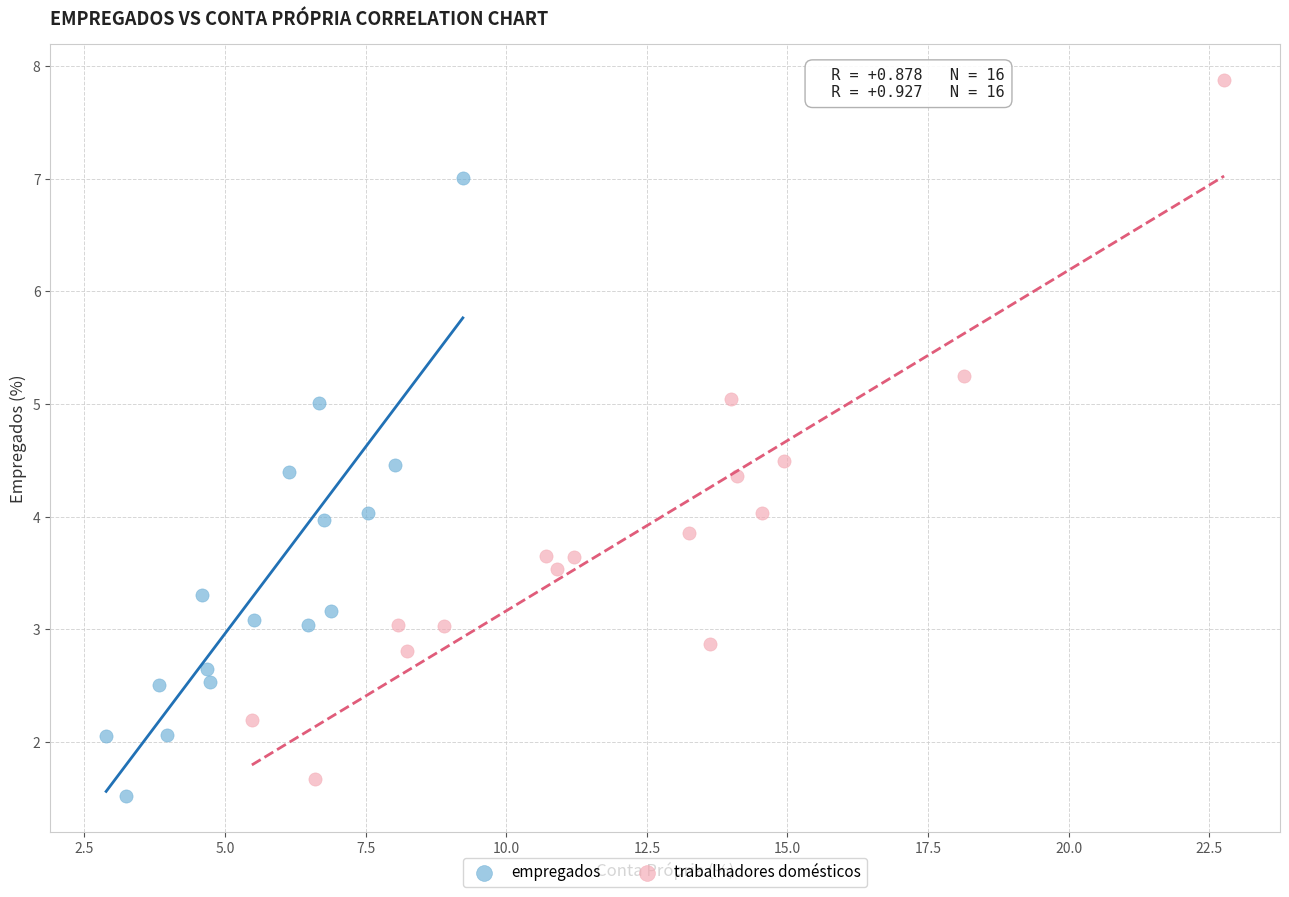

Which series has the largest Y range (max minus min)?

trabalhadores domésticos